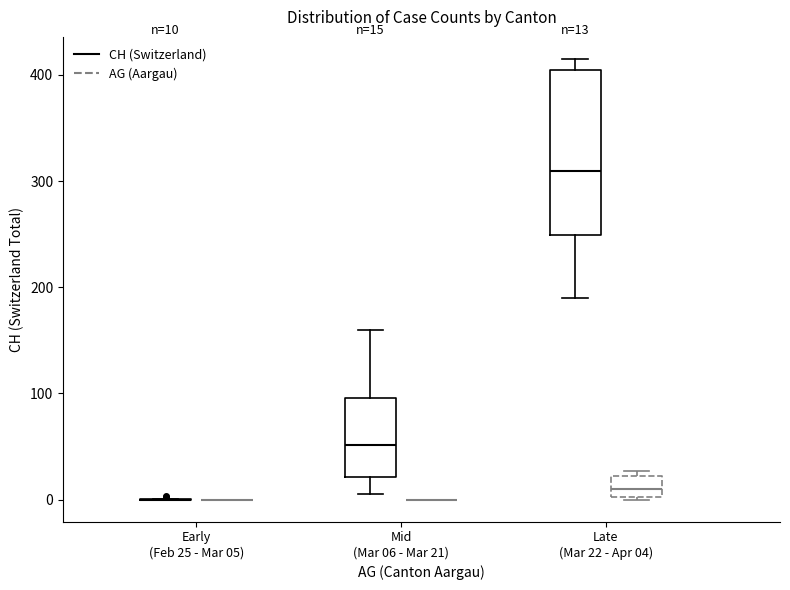

Which box is the tallest, from its lower edge to its upper edge?

Late (Mar 22 - Apr 04) (CH (Switzerland))